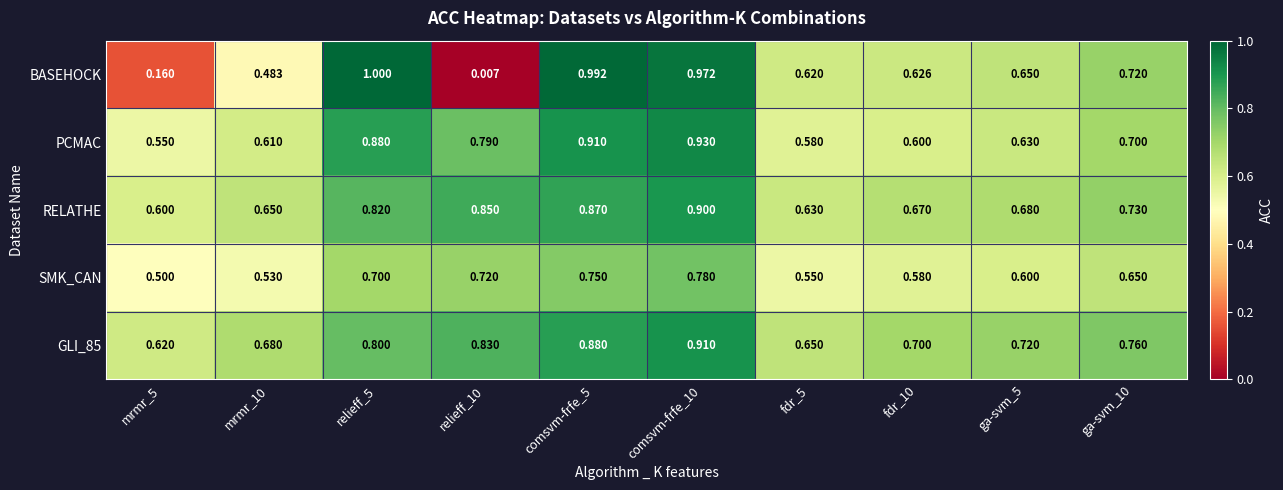

Which series changed the most between fdr_10 and ga-svm_10?

PCMAC